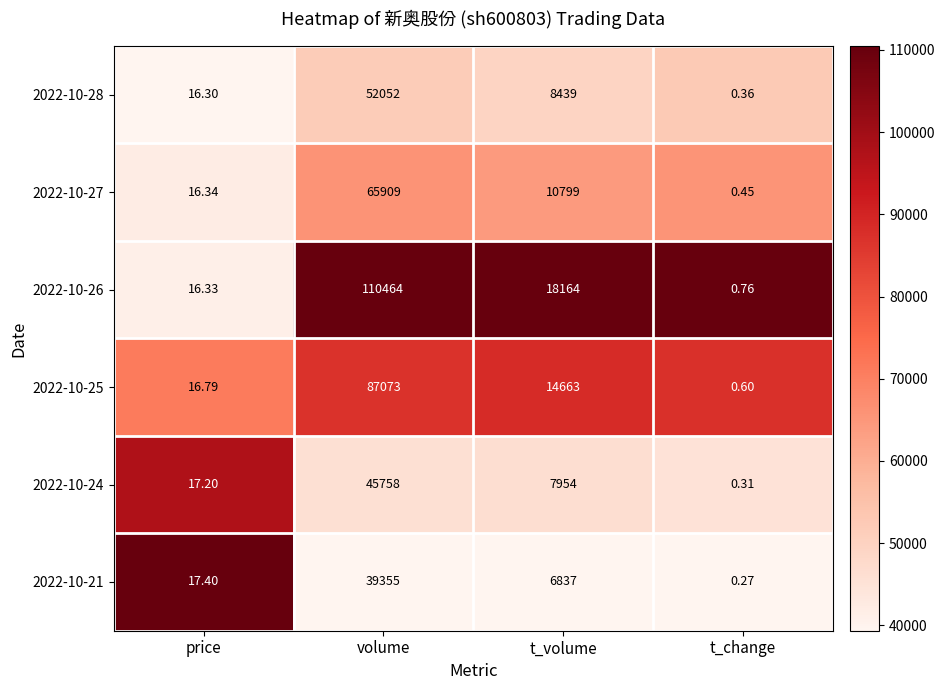

Which category has the lowest value across all series?

t_change